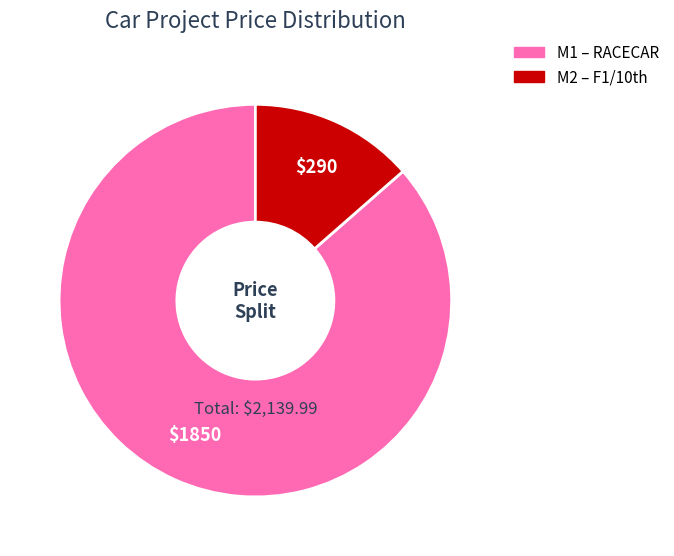

True or false: M2 accounts for 27% of the total.

False